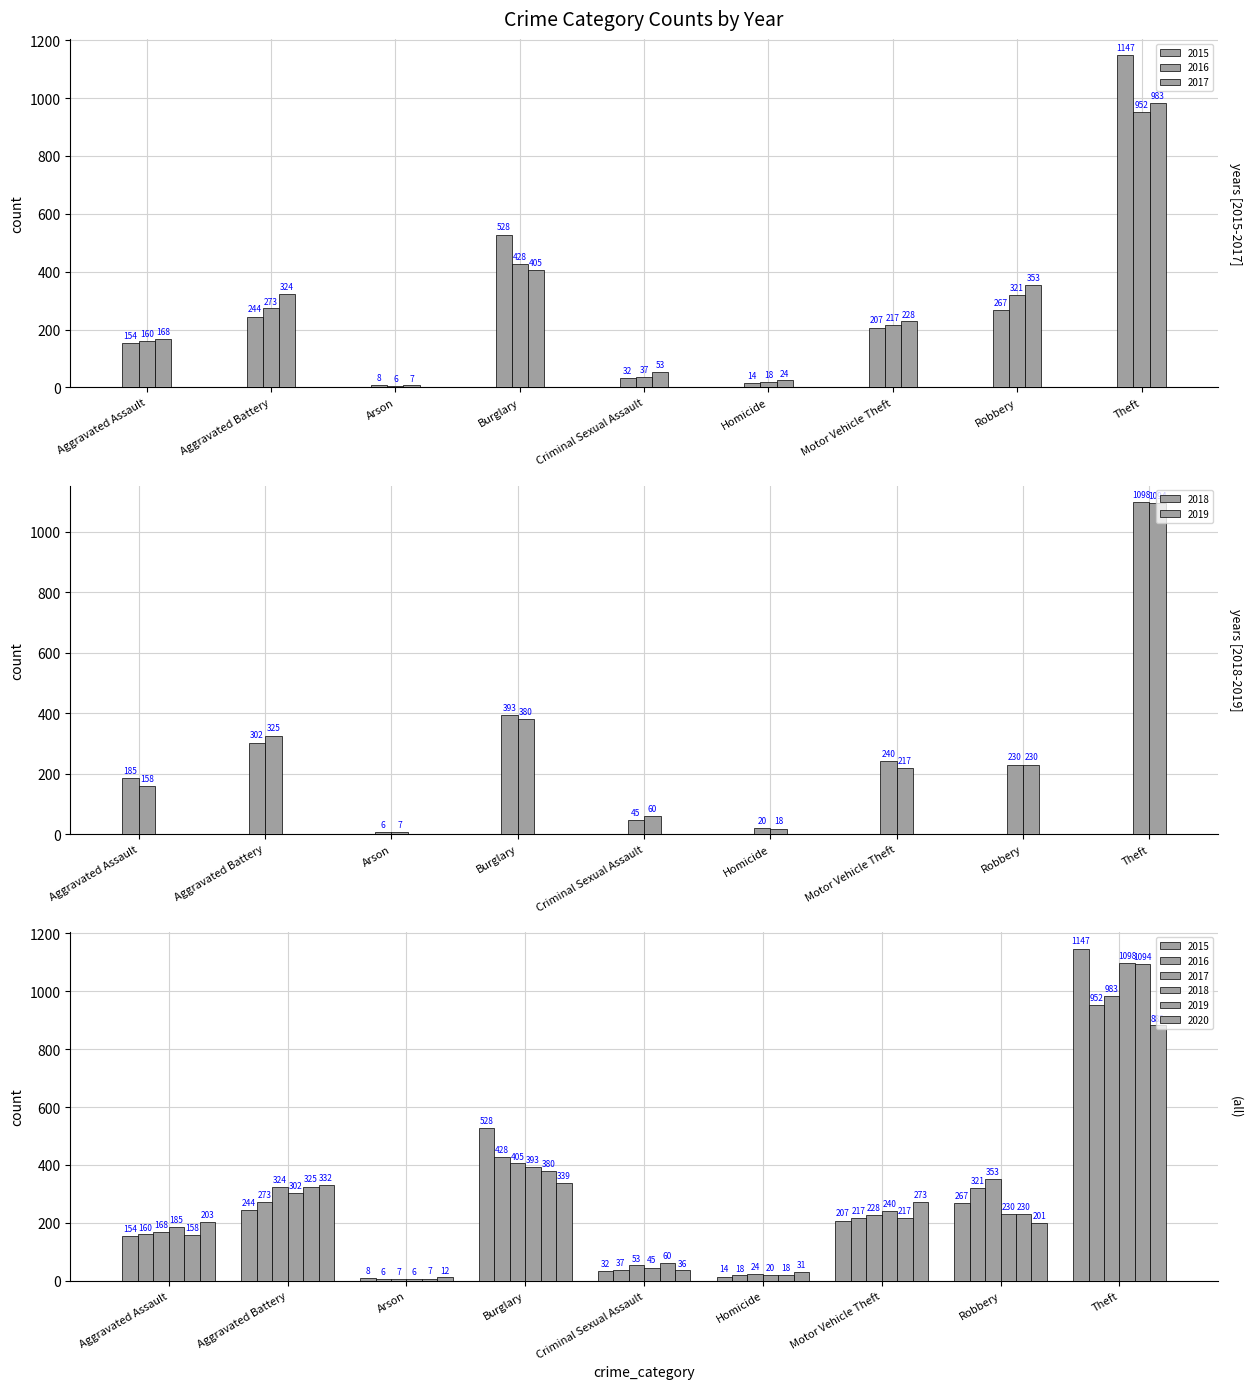

What are all the series names shown in the legend?

2015, 2016, 2017, 2018, 2019, 2020